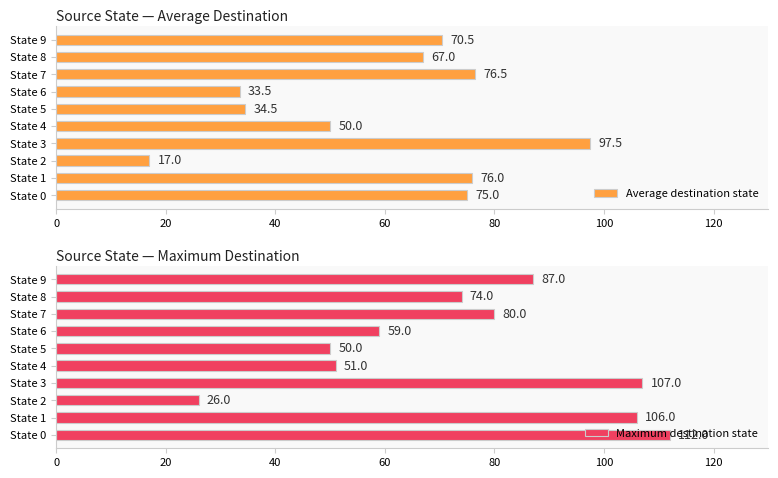

Which series has the widest spread of values?

Maximum destination state